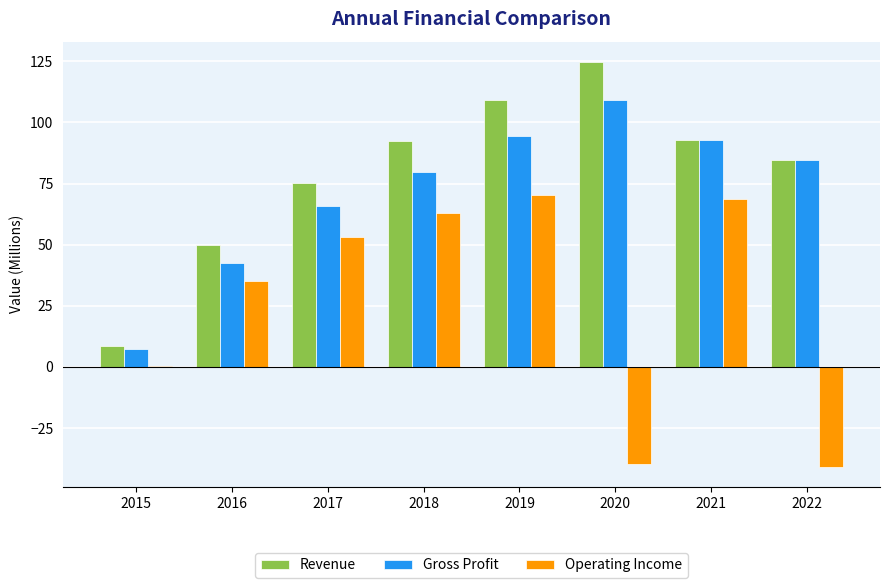

Read the Gross Profit value at 2021.

92.7